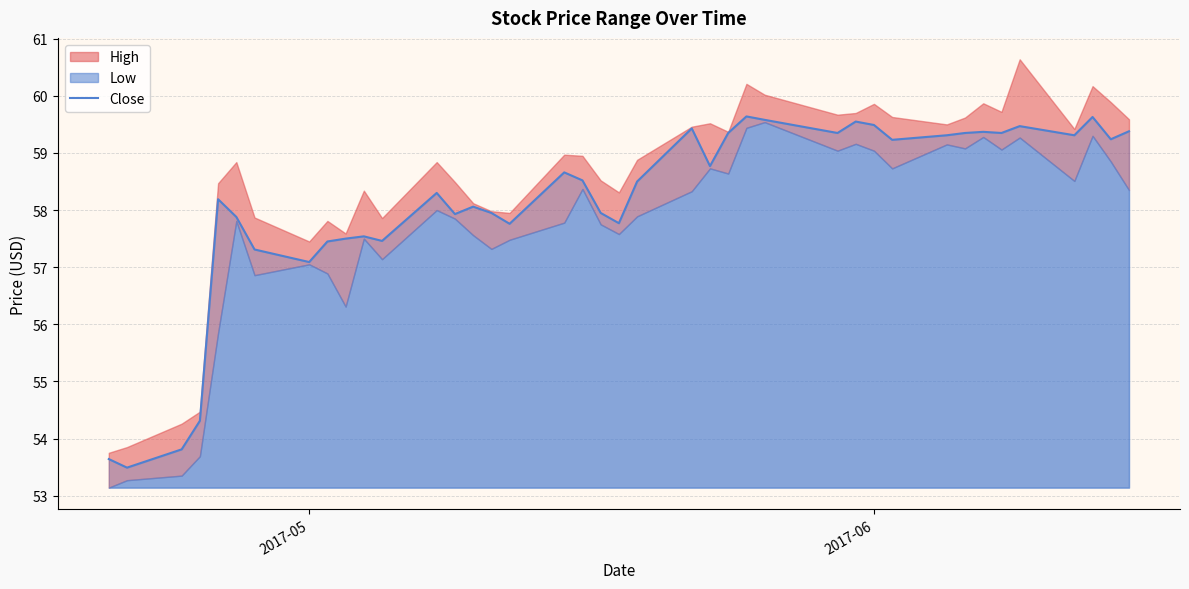

What is the maximum value for Close?

59.6